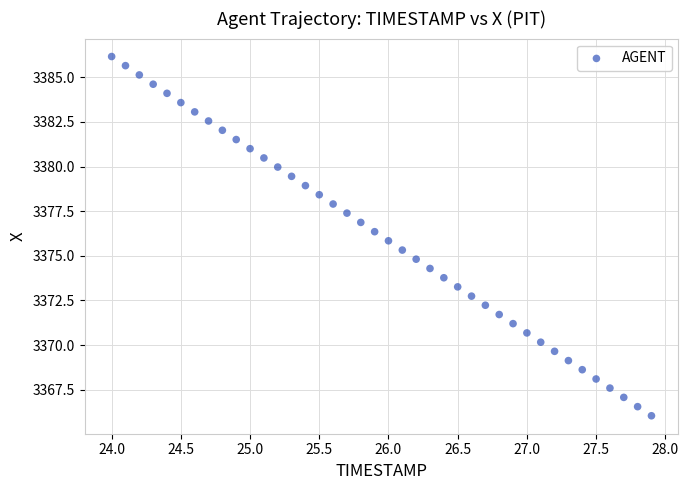

What is the range of X values (max minus min)?

3.9